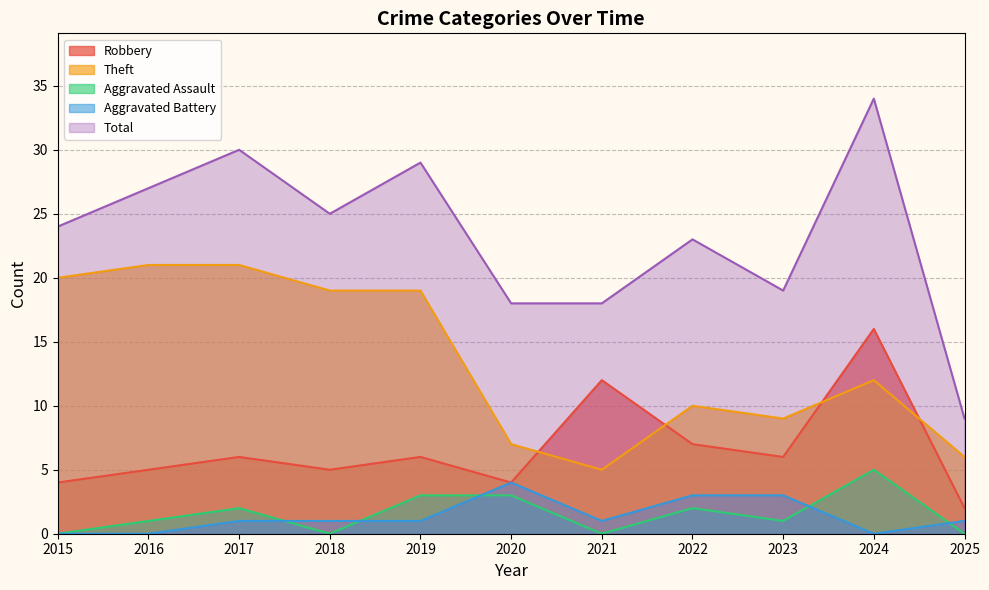

List the labels in order of Aggravated Assault value, largest first.

2024, 2019, 2020, 2017, 2022, 2016, 2023, 2015, 2018, 2021, 2025